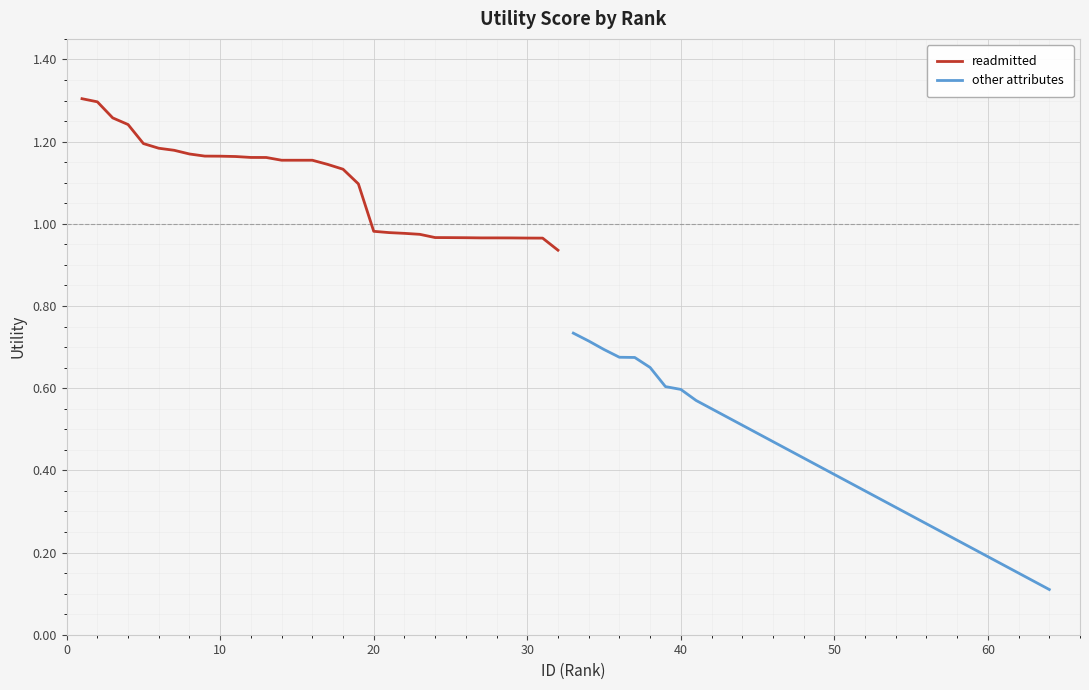

True or false: readmitted has a value of 1.8 at 10.

False